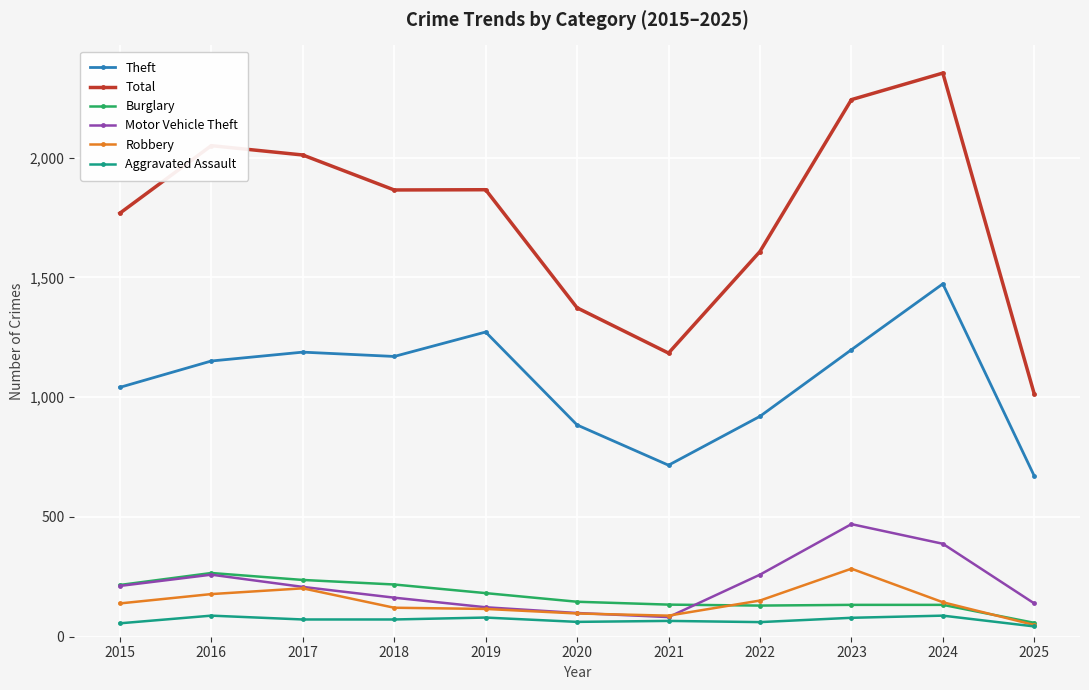

What is the sum of the Burglary values at 2021 and 2019?

316